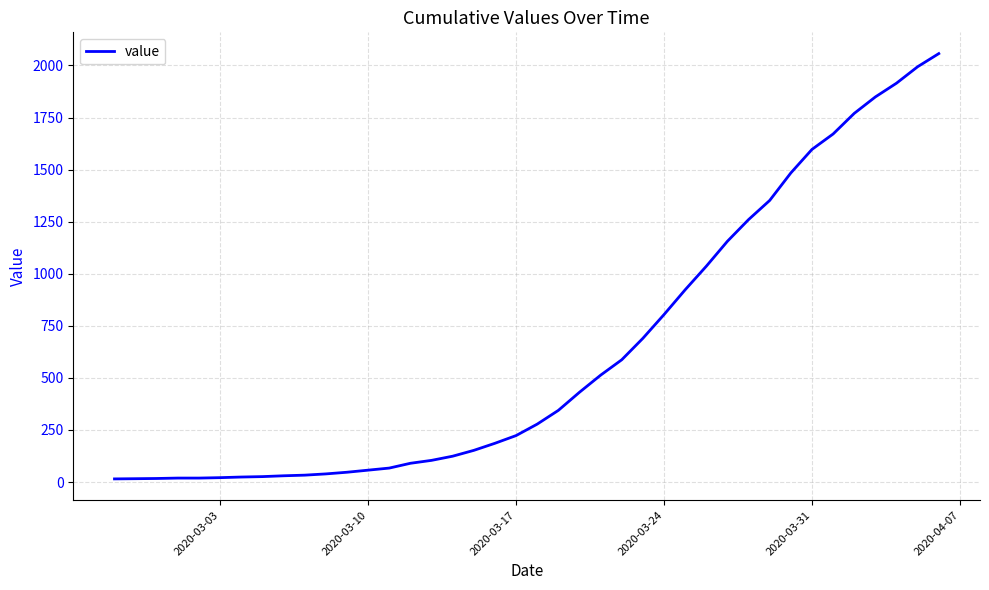

Does the chart display data point markers on the line(s)?

No